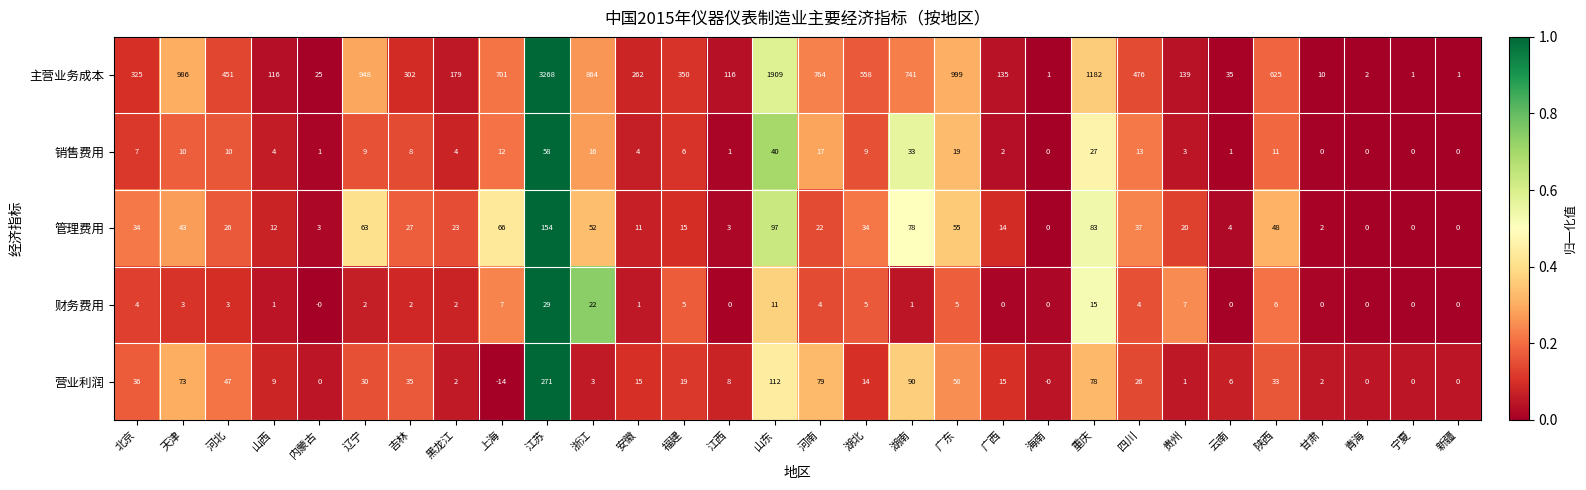

At which category does the chart reach its peak across all series?

江苏